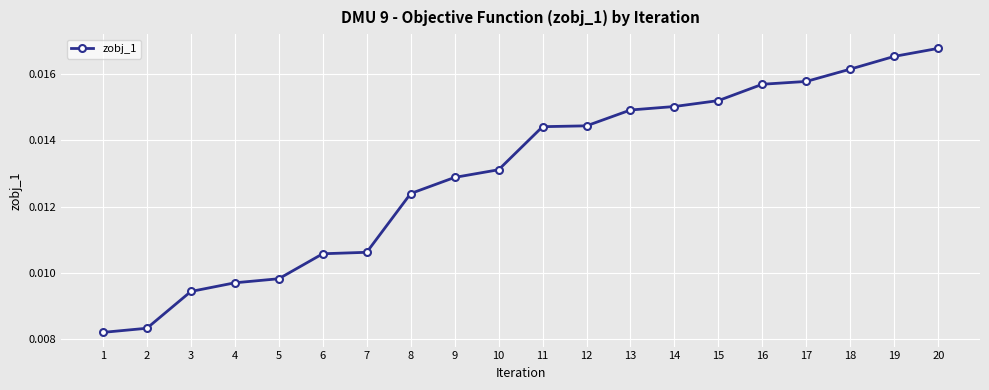

How many values are between 0 and 1?

20